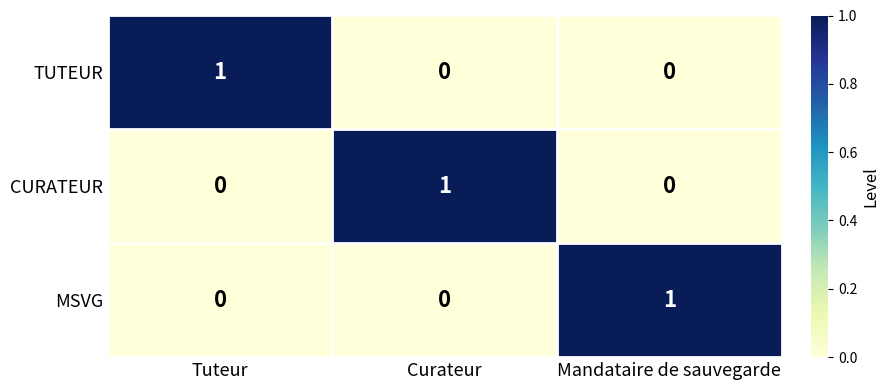

True or false: CURATEUR has a value of 0 at Tuteur.

True